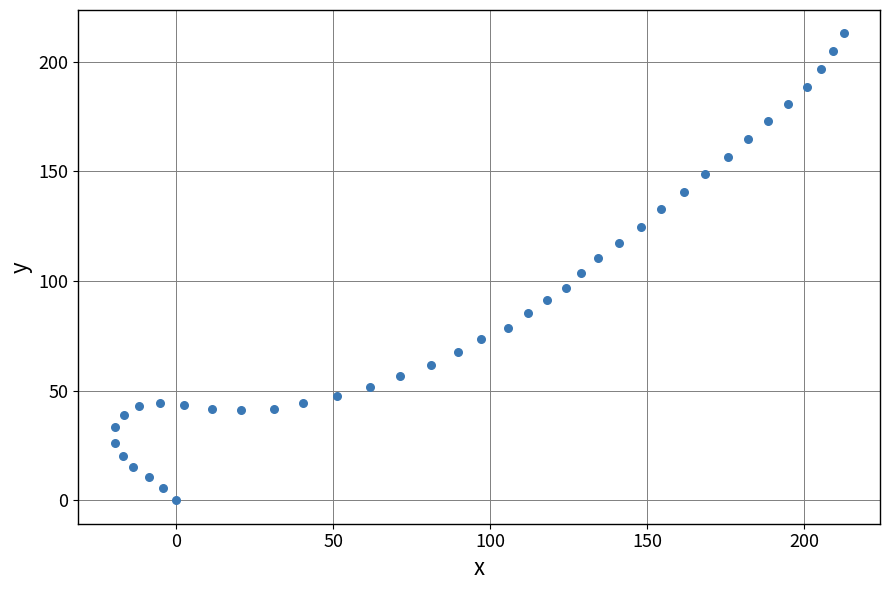

What is the range of X values (max minus min)?

232.2